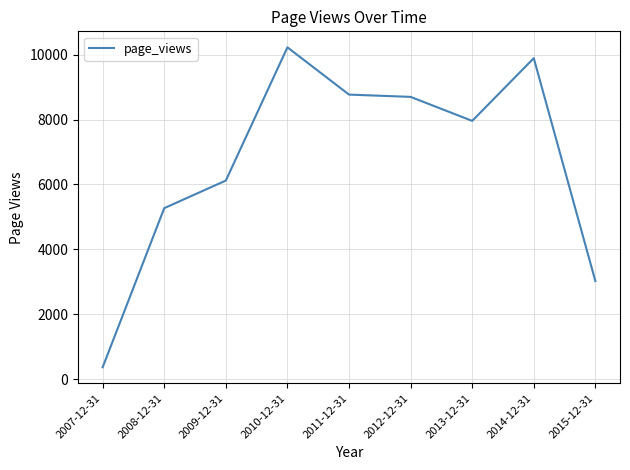

The value at 2013-12-31 is 12380. True or false?

False